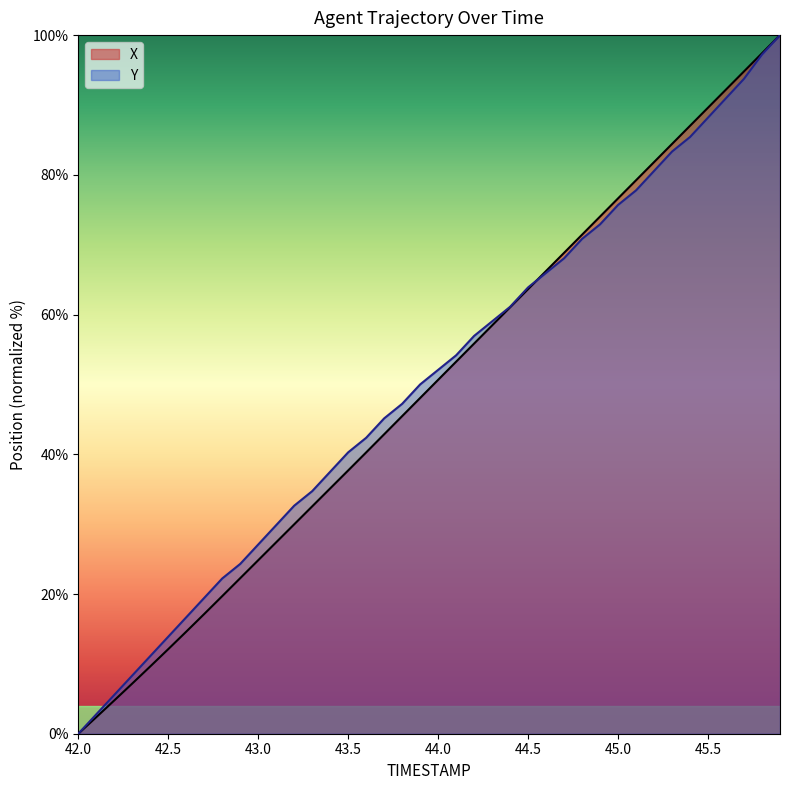

True or false: Y and X intersect in this chart.

True